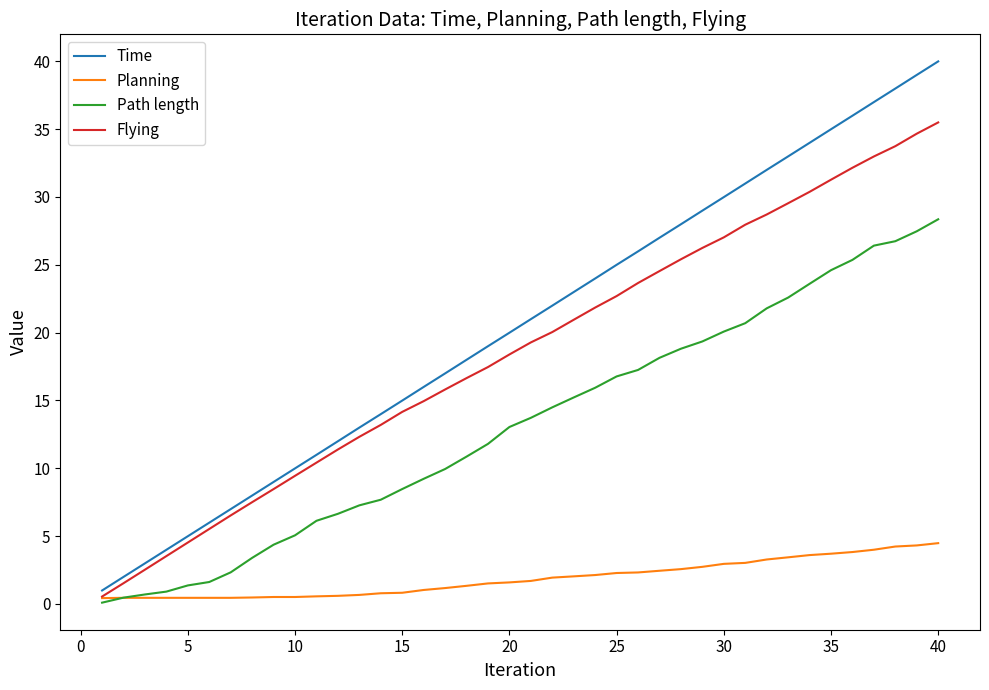

Which series has the largest total across all categories?

Time